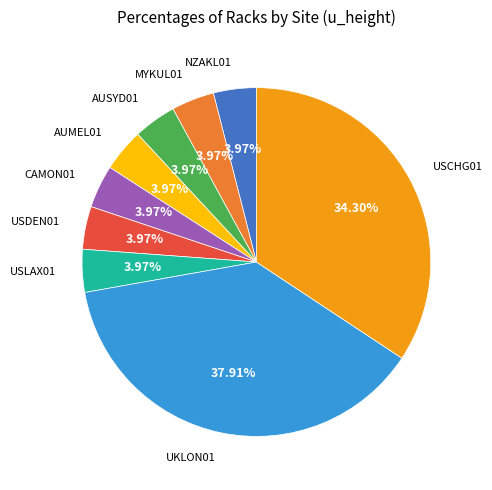

Count the number of slices in the pie.

9